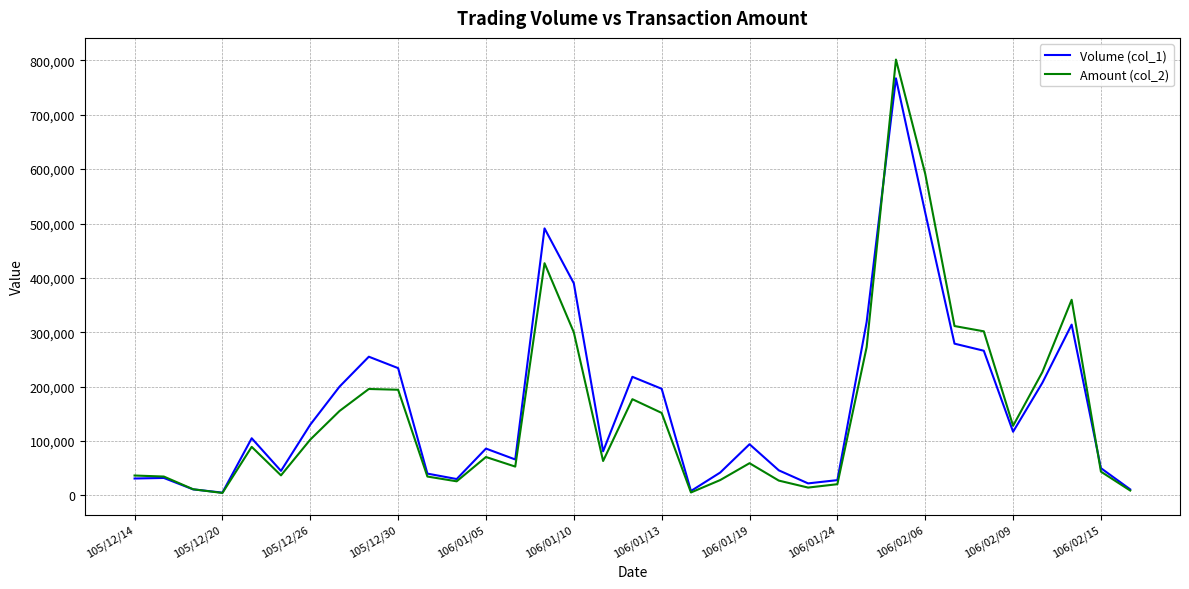

What is the maximum value shown in the chart?

801540